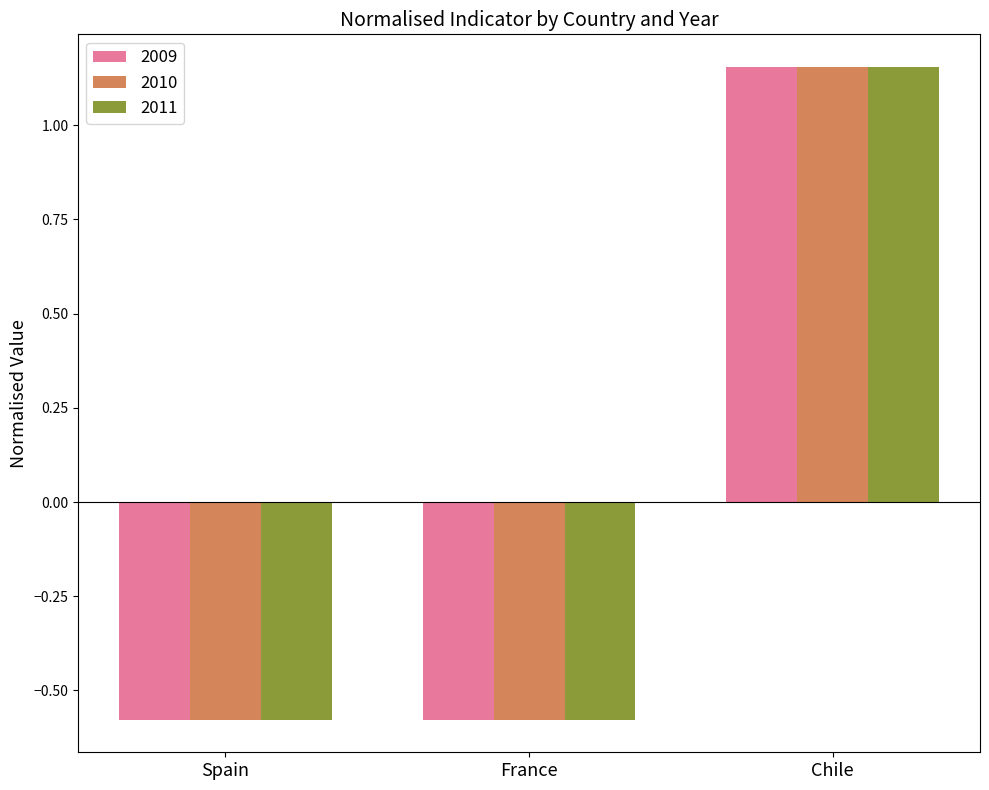

At which category is the sum across all series the highest?

Chile